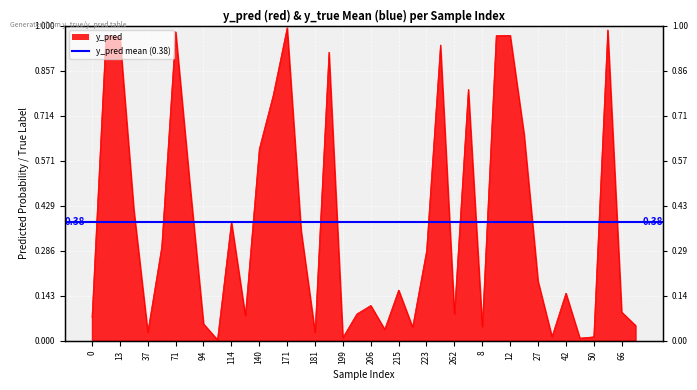

How many categories are shown in the chart?

40